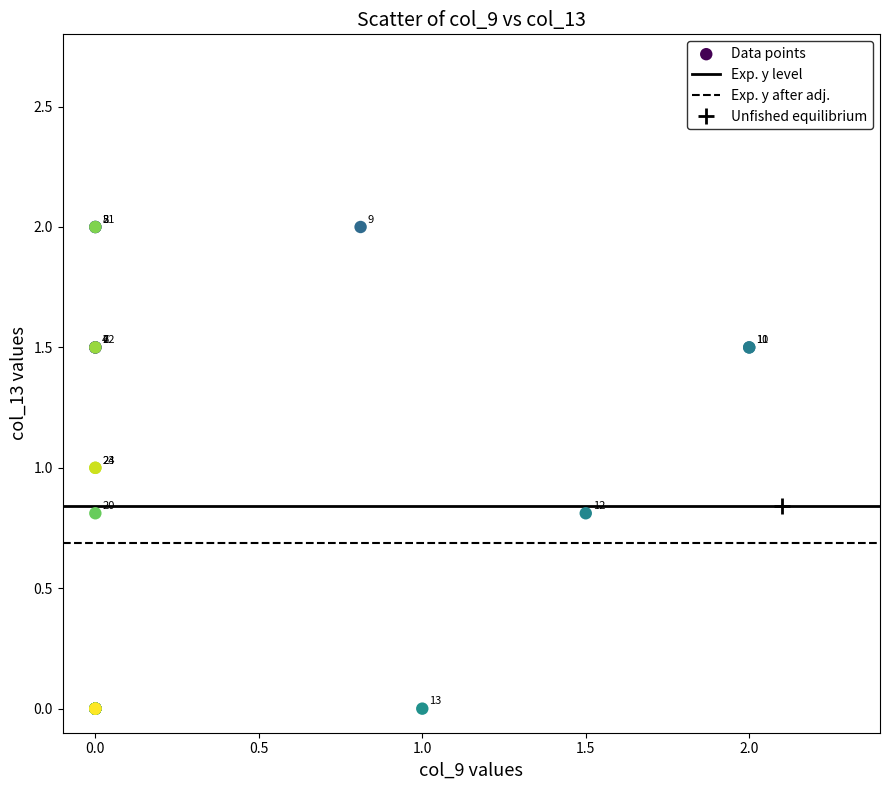

What Y value in the scatter plot is closest to 1?

1.0